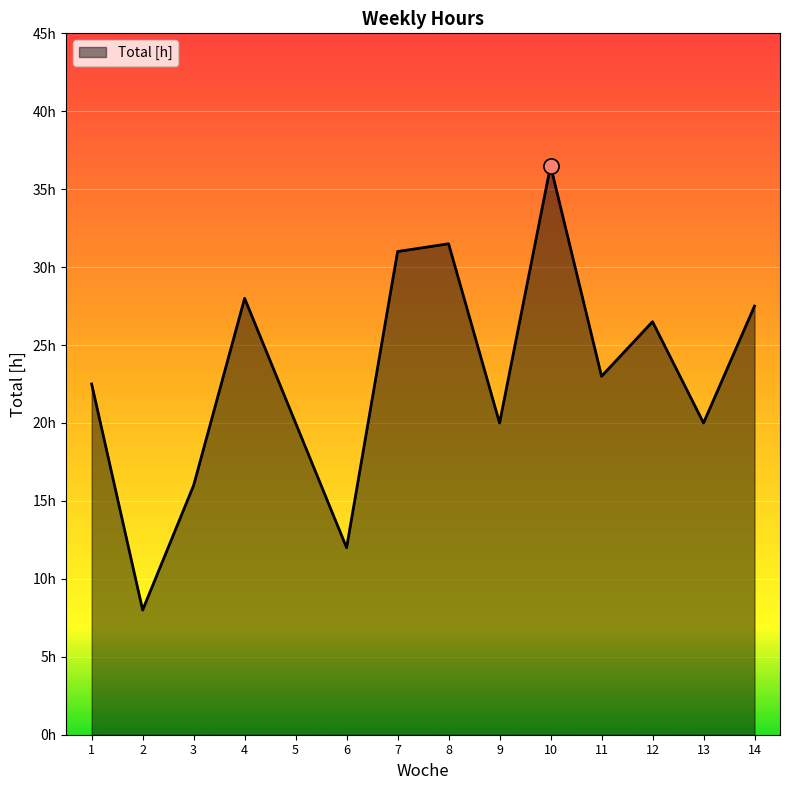

Is this an area chart (filled region under the line)?

Yes